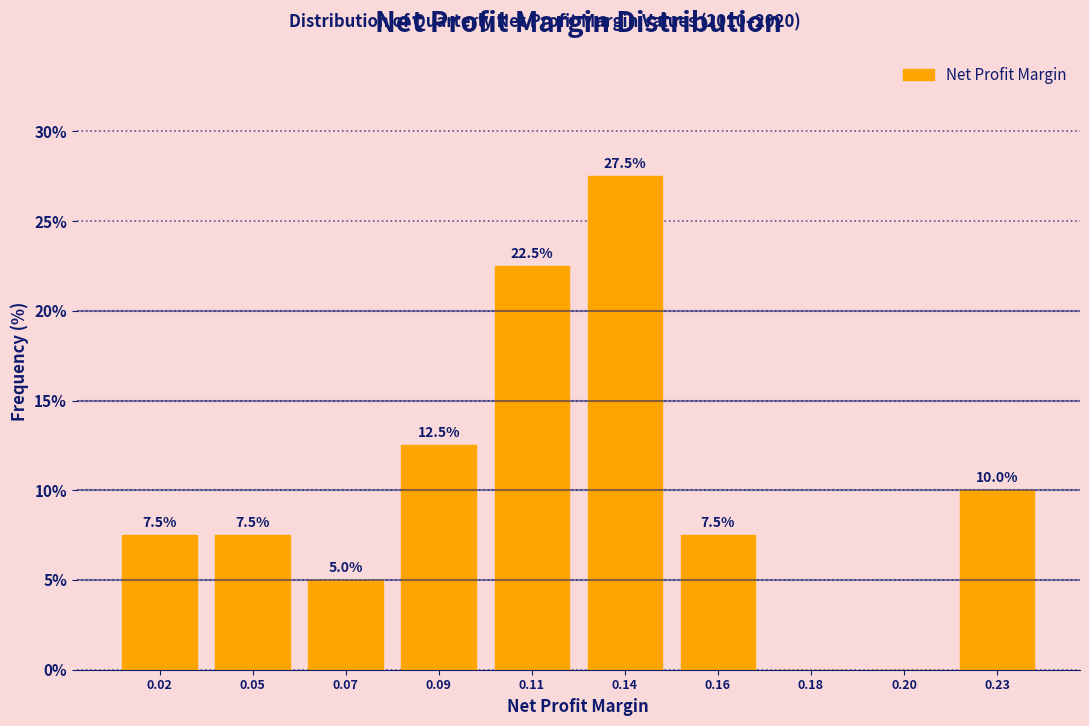

Reading left to right, extract all data points from this chart.

0.02=7.5	0.05=7.5	0.07=5.0	0.09=12.5	0.11=22.5	0.14=27.5	0.16=7.5	0.18=0.0	0.20=0.0	0.23=10.0